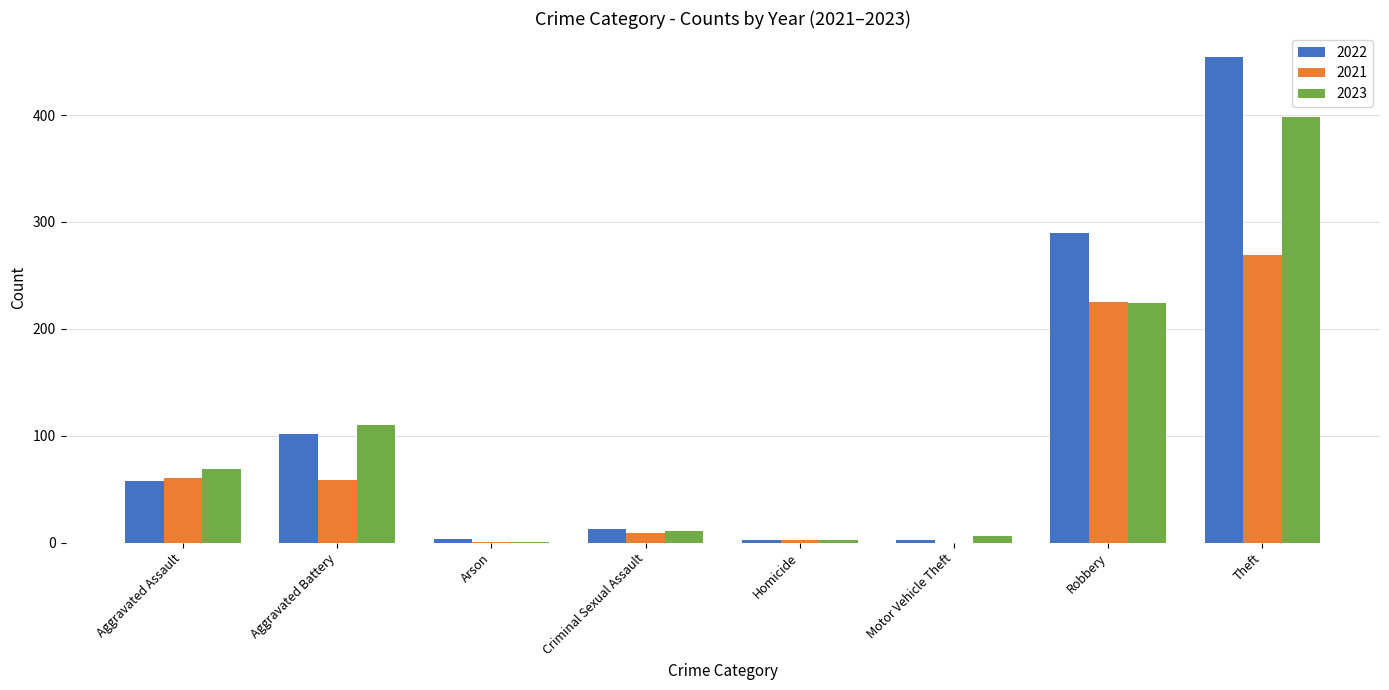

How many groups of bars are there?

8